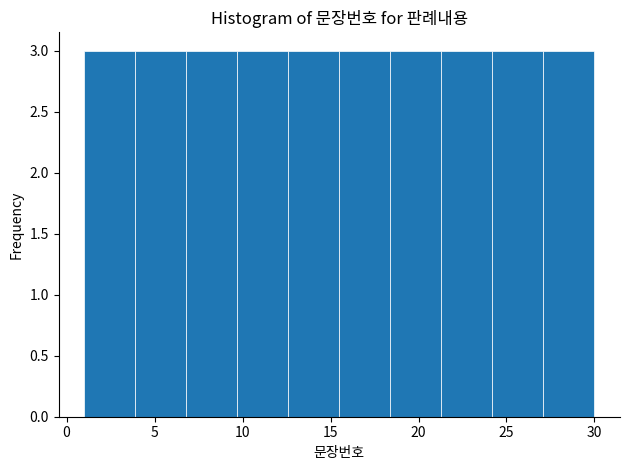

Reading left to right, transcribe this chart: for each bar, give the range it covers on the x-axis and its height. Neither the bar edges nor the heights are printed on the chart, so give them approximately, as read against the axes.

1.0 to 3.9: 3
3.9 to 6.8: 3
6.8 to 9.7: 3
9.7 to 12.6: 3
12.6 to 15.5: 3
15.5 to 18.4: 3
18.4 to 21.3: 3
21.3 to 24.2: 3
24.2 to 27.1: 3
27.1 to 30.0: 3